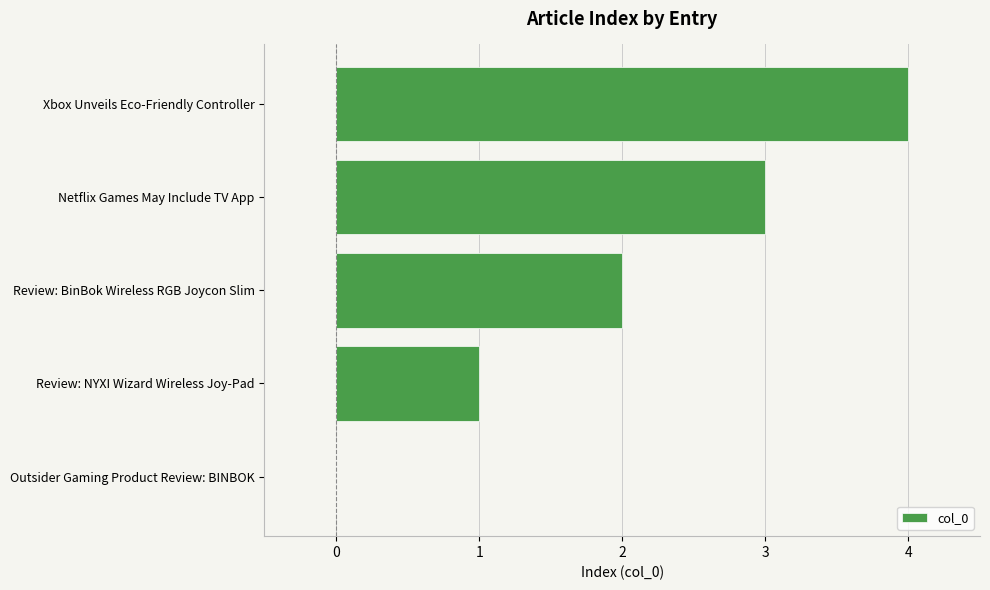

How many distinct data groups are displayed?

1